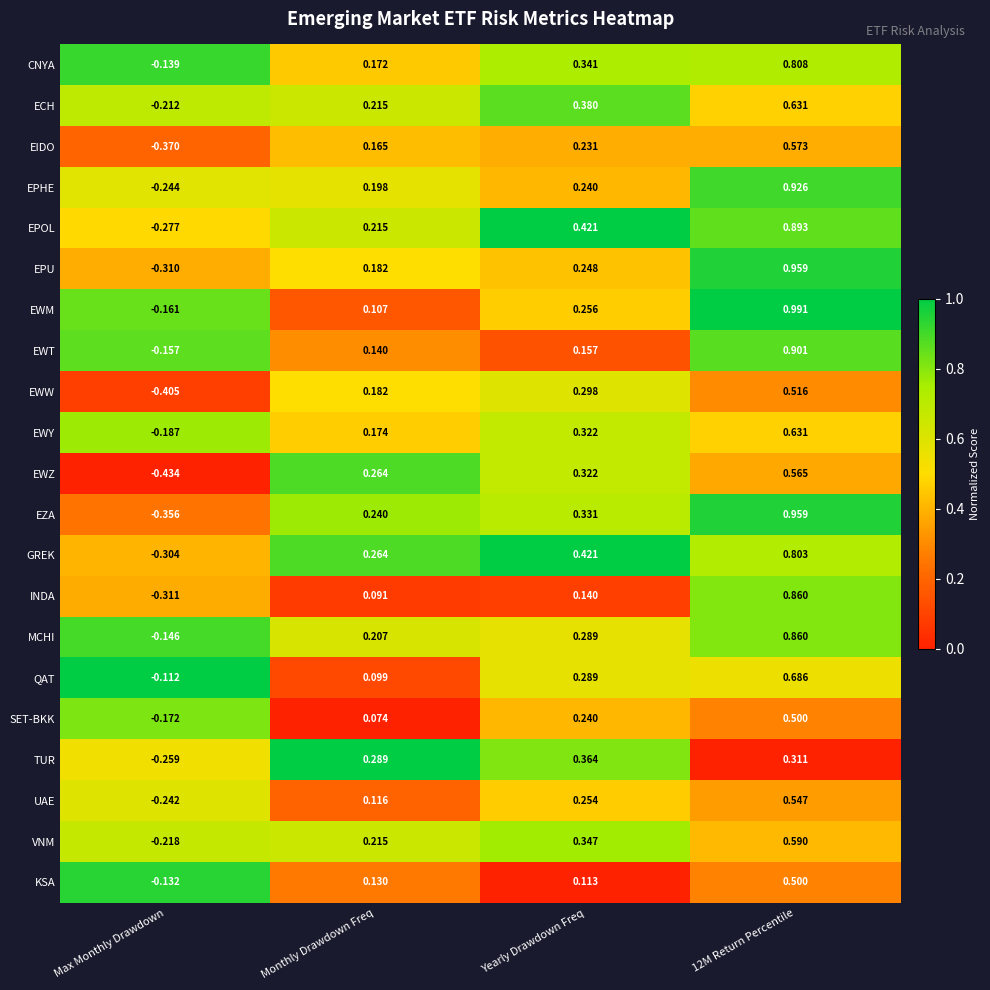

Between Yearly Drawdown Freq and 12M Return Percentile, which series saw the biggest shift?

EWT